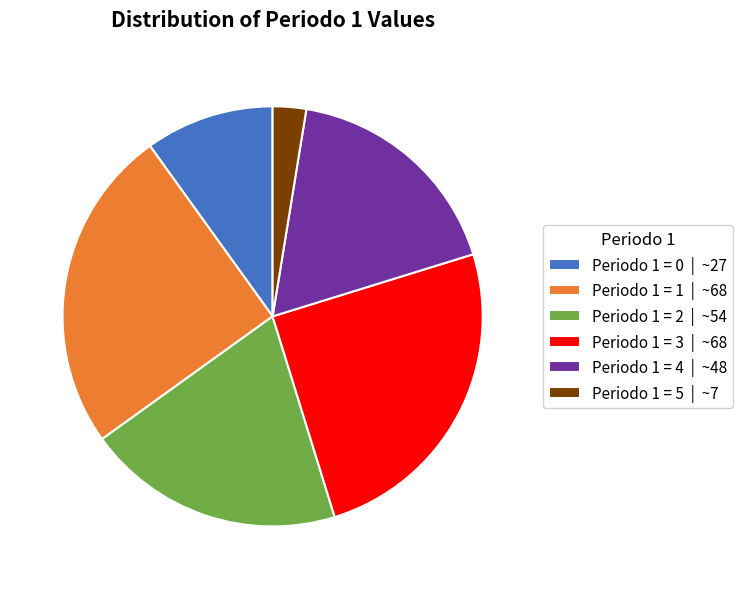

Which slice is the smallest?

Periodo 1 = 5 | ~7